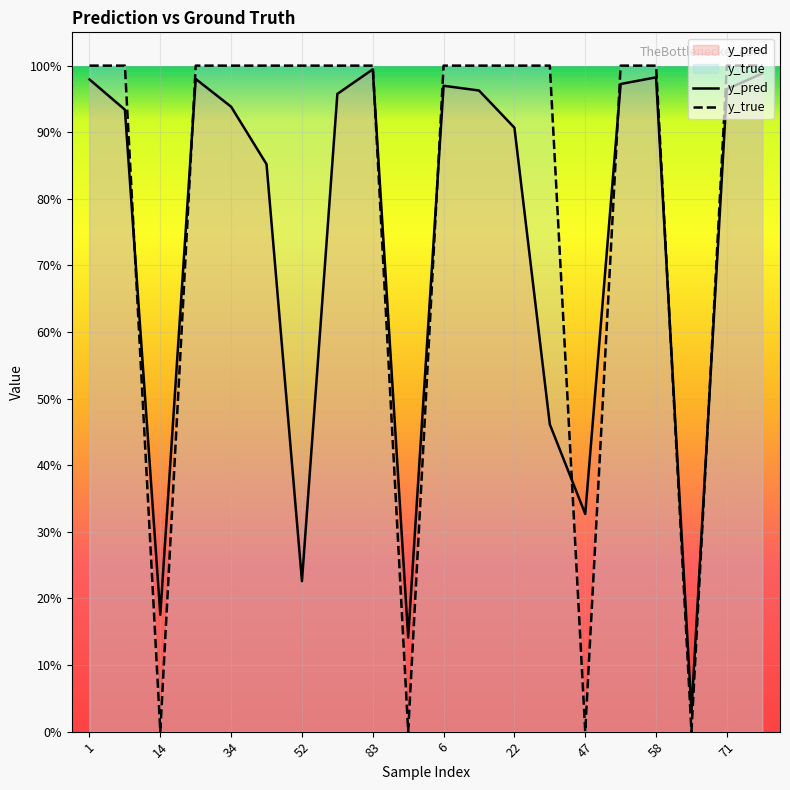

Does the chart display data point markers on the line(s)?

No